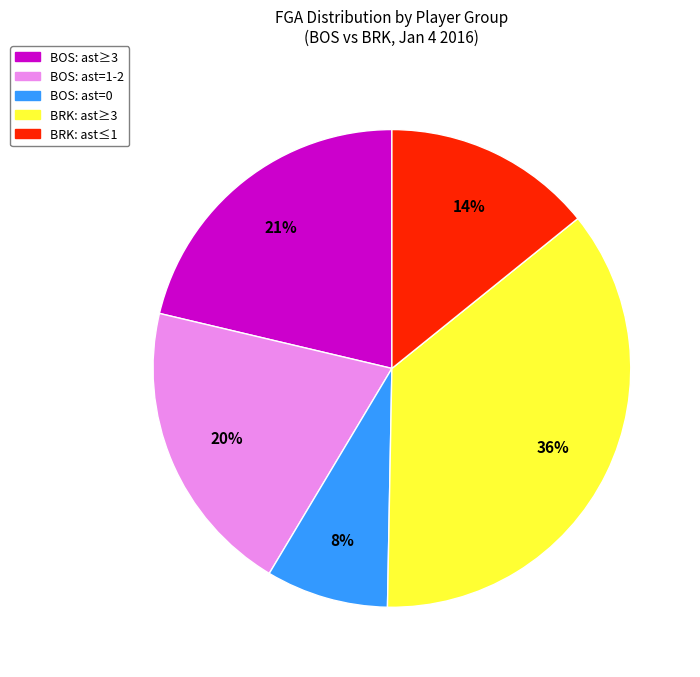

Is there a majority slice in this chart?

No